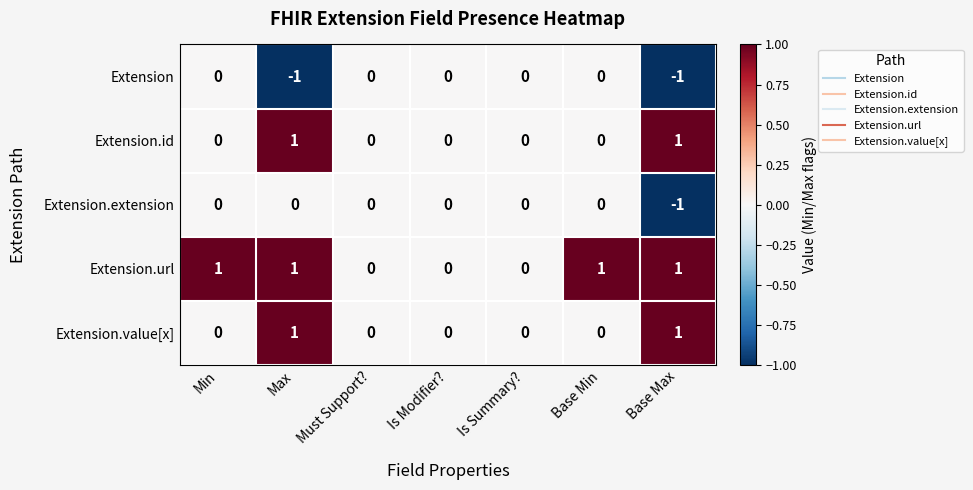

At which category is the sum across all series the highest?

Max